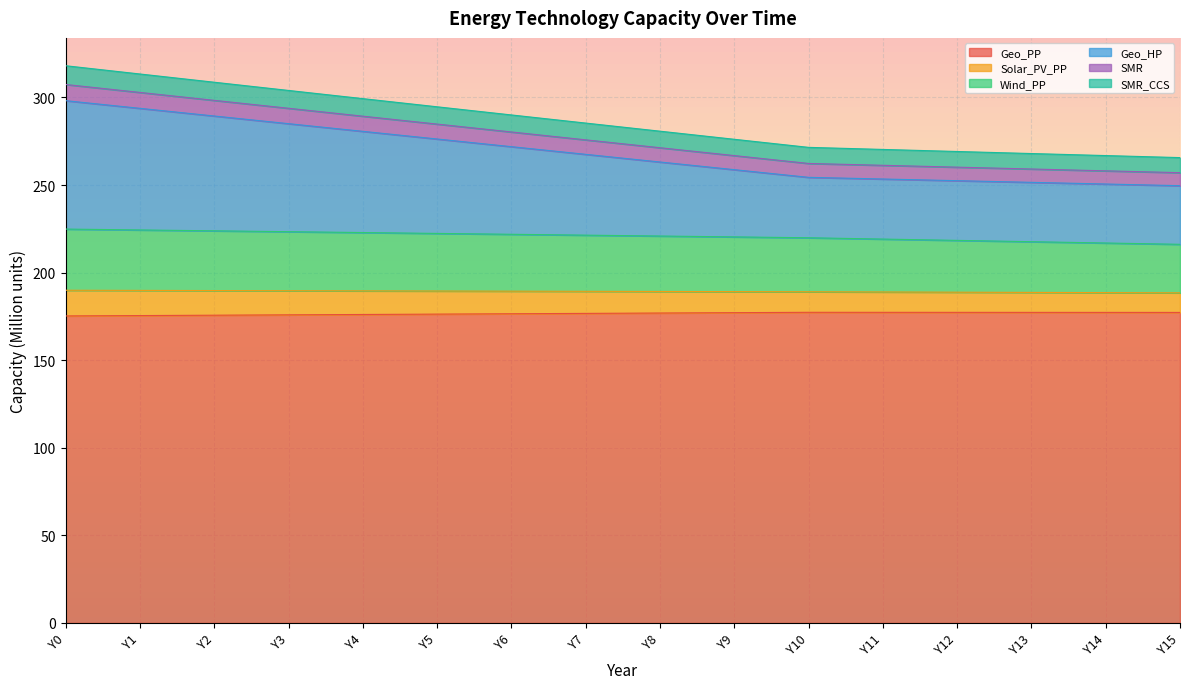

Is it true that SMR_CCS equals 67.4 at Y4?

False